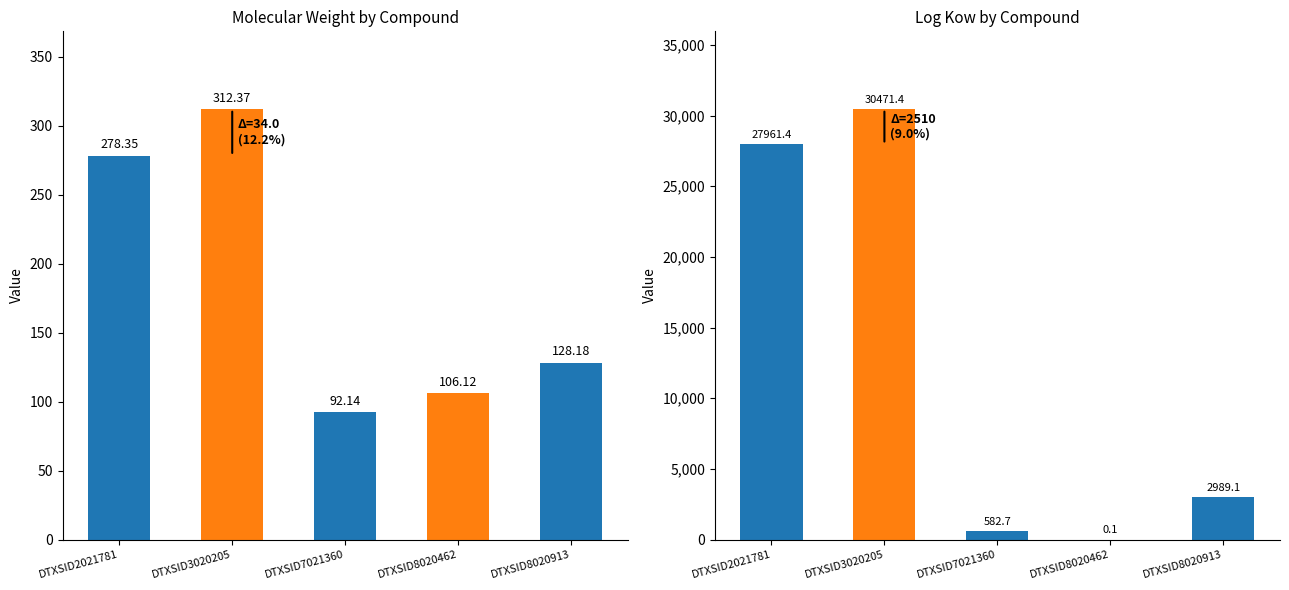

The kow series shows 0.1 at DTXSID8020462. True or false?

True